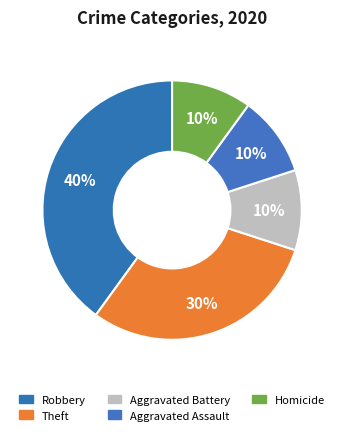

Does Robbery account for over 50% of the chart?

No